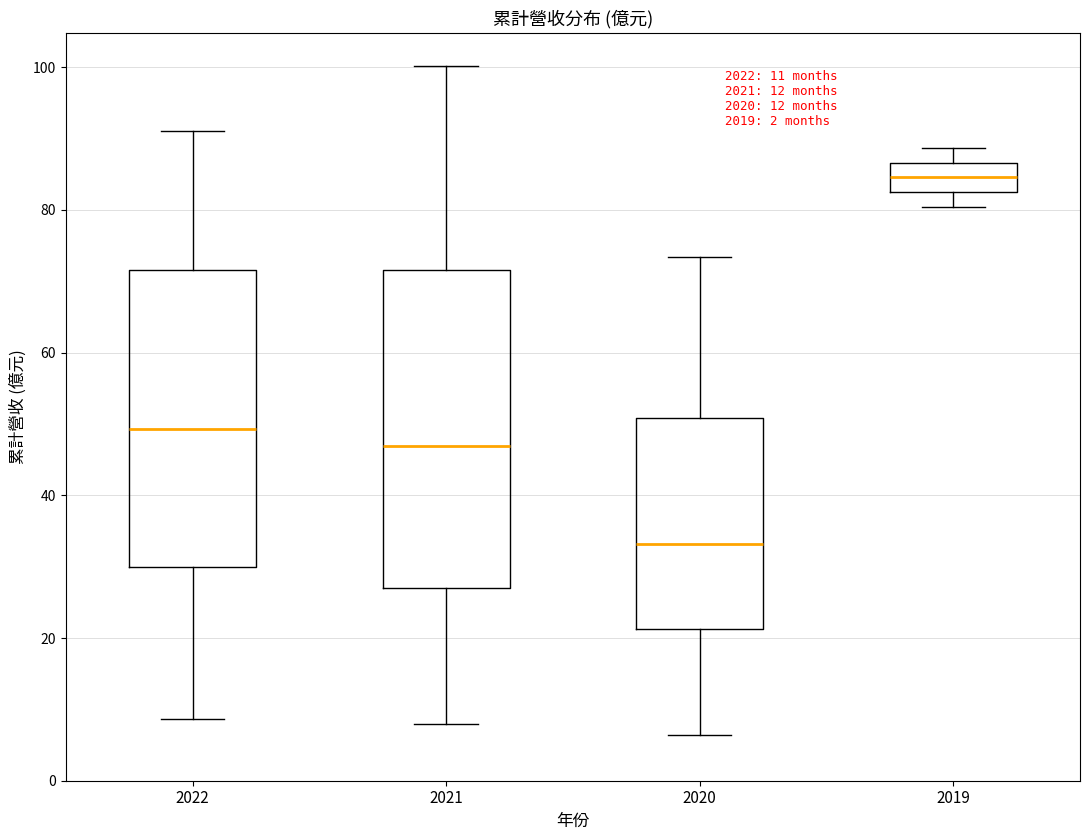

Which box is the tallest, from its lower edge to its upper edge?

2021